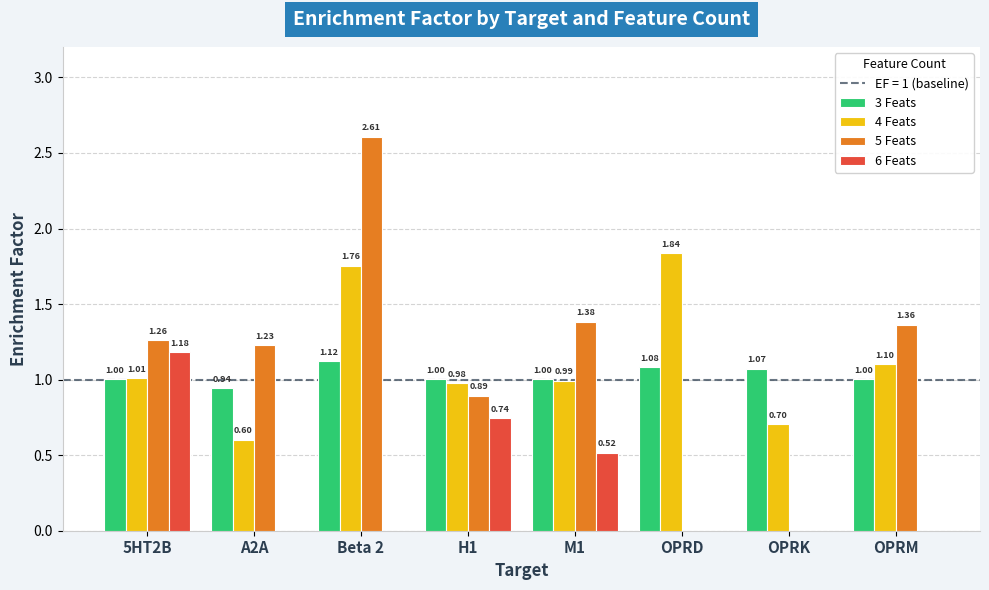

Are the bars horizontal?

No